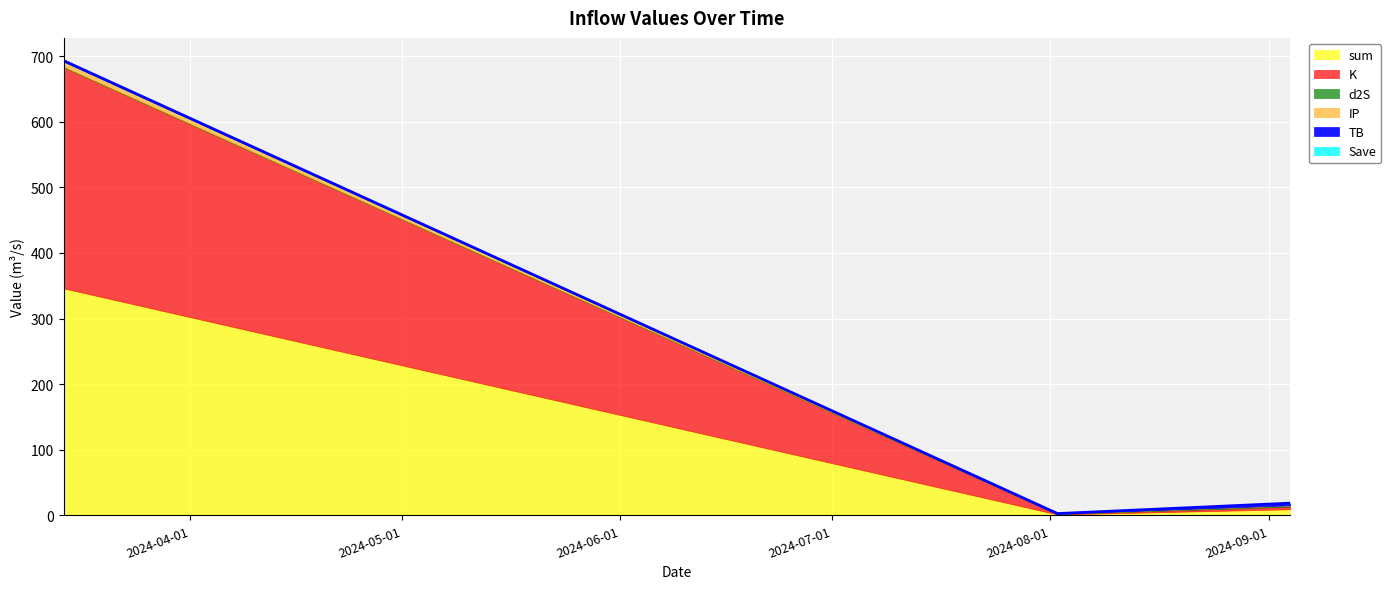

Does the chart display data point markers on the line(s)?

No